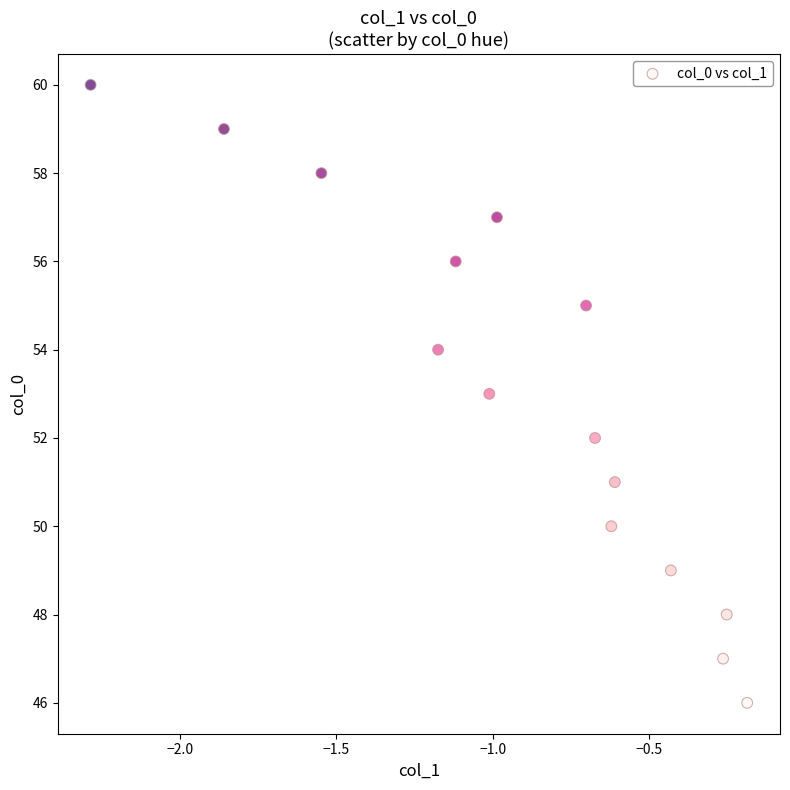

What is the range of Y values (max minus min)?

14